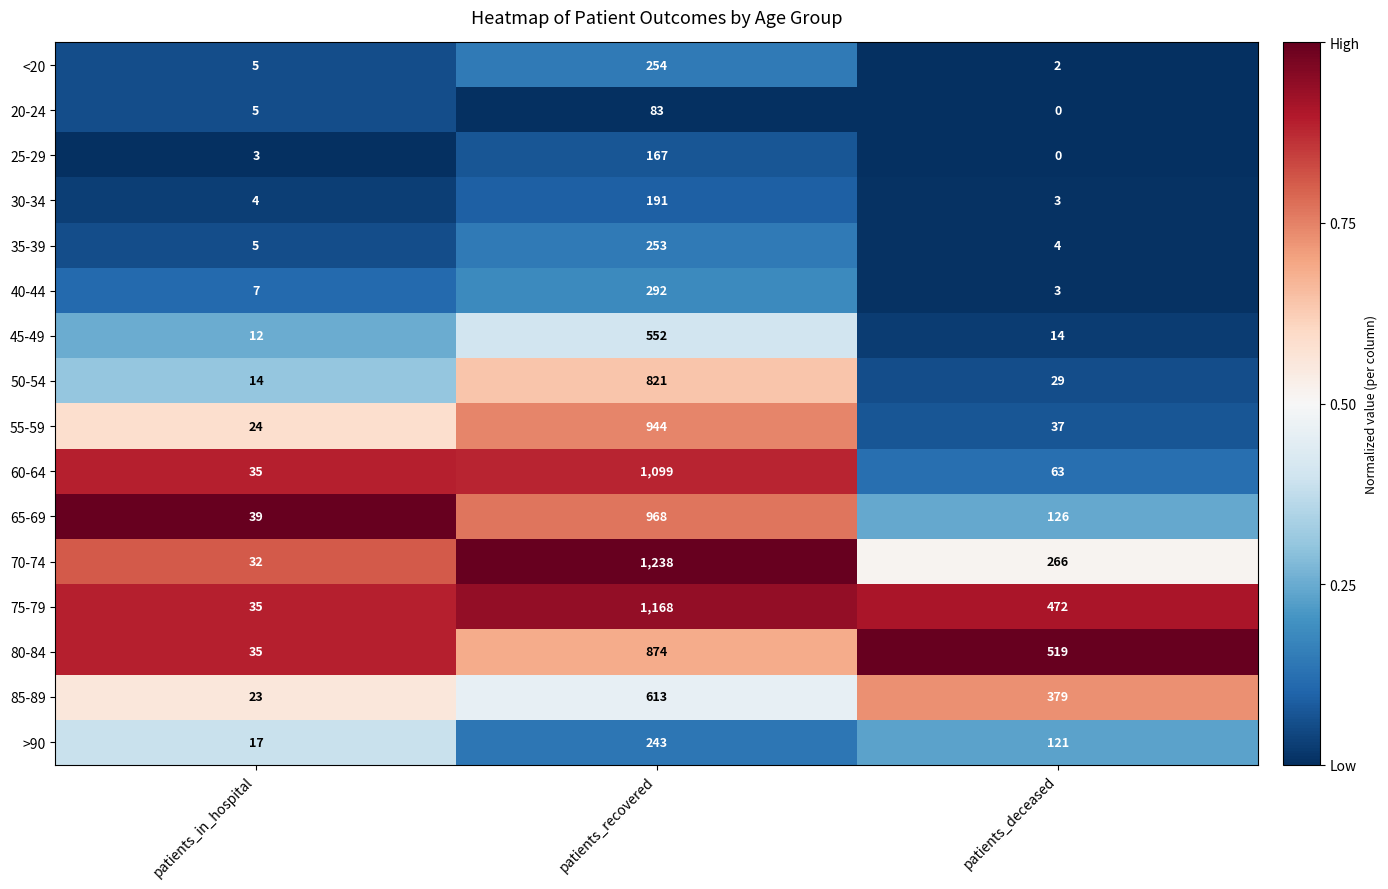

Which series changed the most between patients_recovered and patients_deceased?

60-64